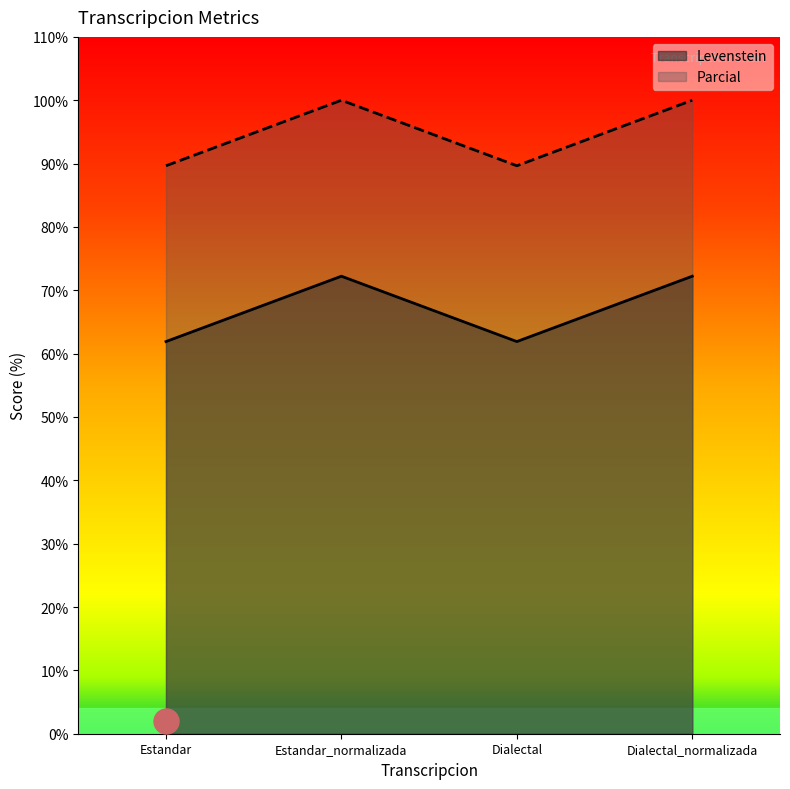

How many interior local peaks does the Levenstein series have?

1